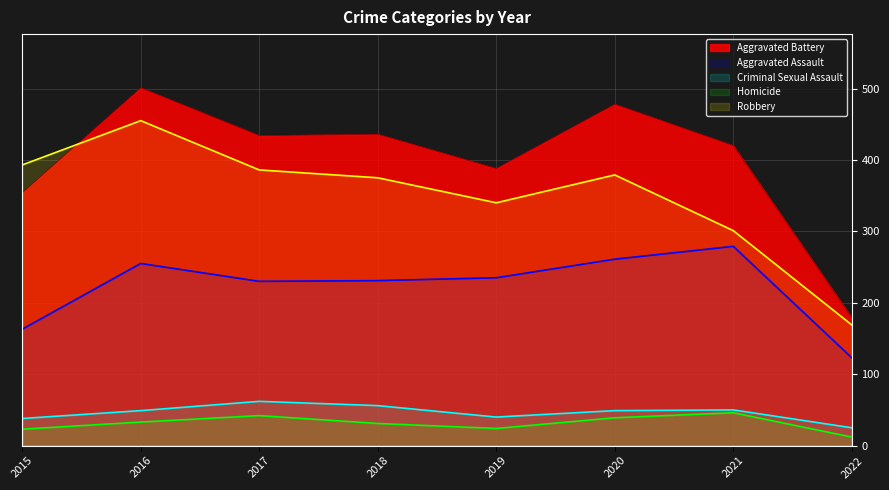

How many distinct data groups are displayed?

5